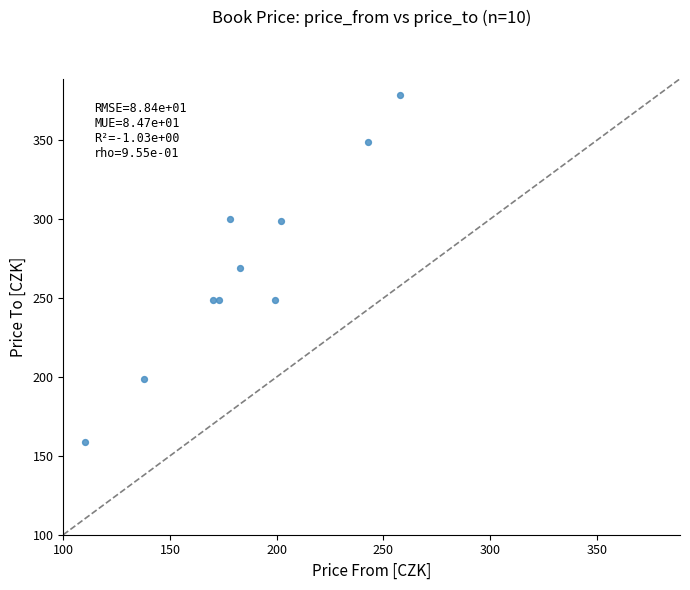

What is the range of Y values (max minus min)?

220